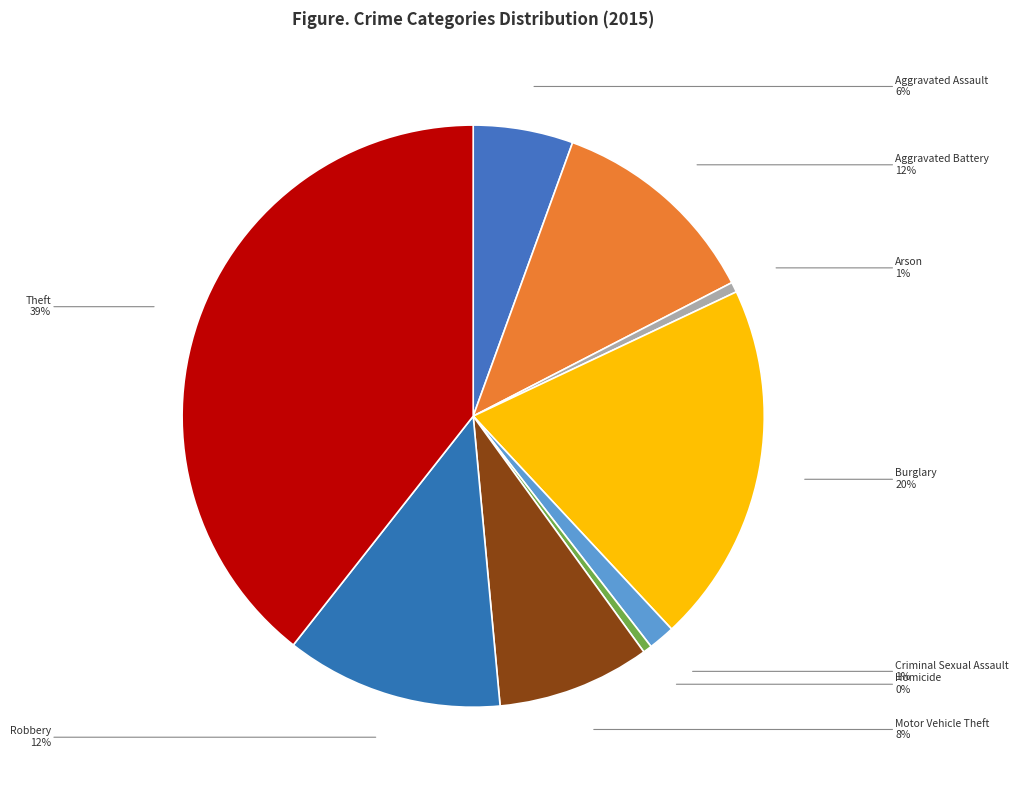

True or false: Theft accounts for 39% of the total.

True